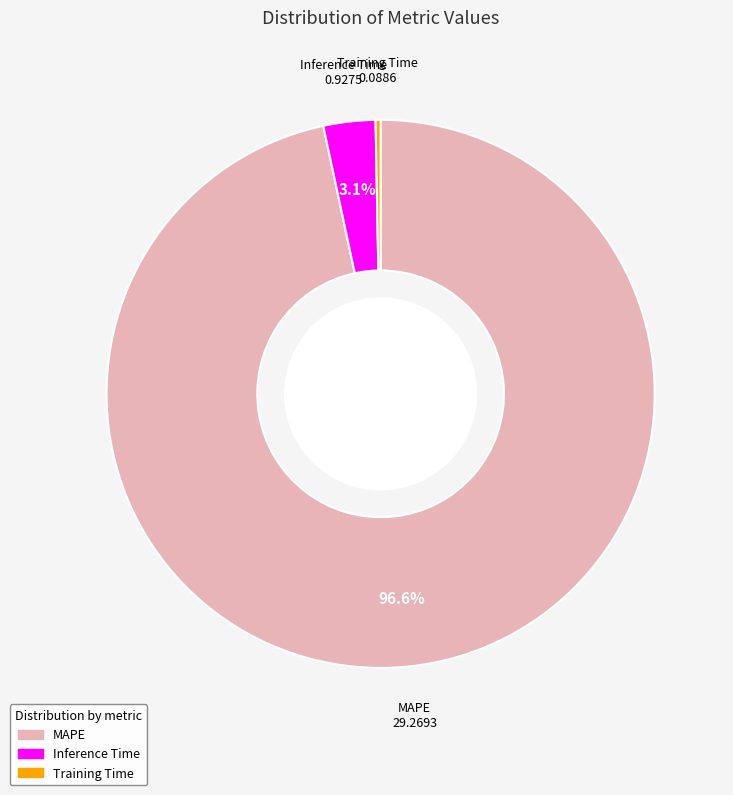

True or false: Training Time accounts for 0% of the total.

True